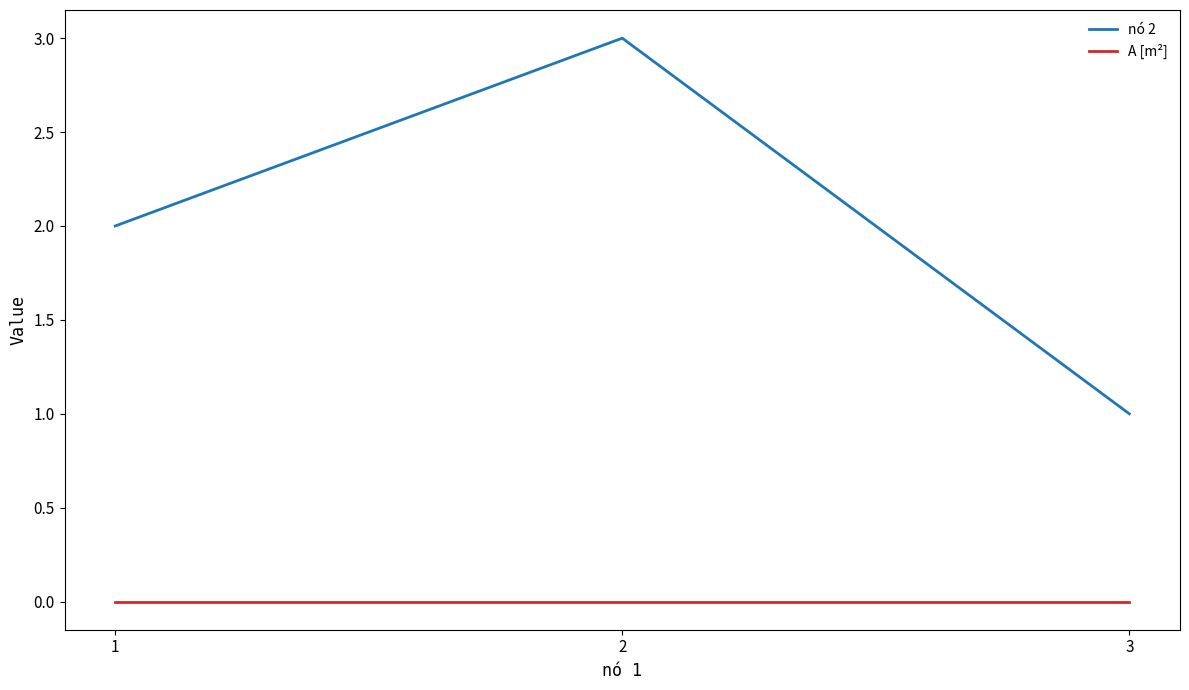

Between 1 and 2, which series saw the biggest shift?

nó 2